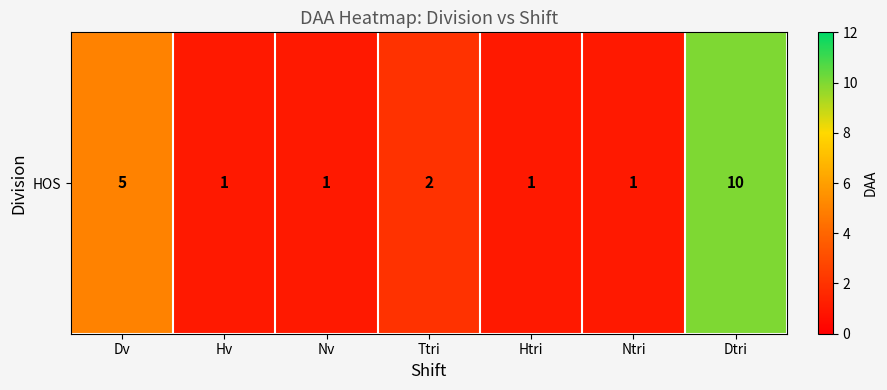

What is the minimum value shown in the chart?

1